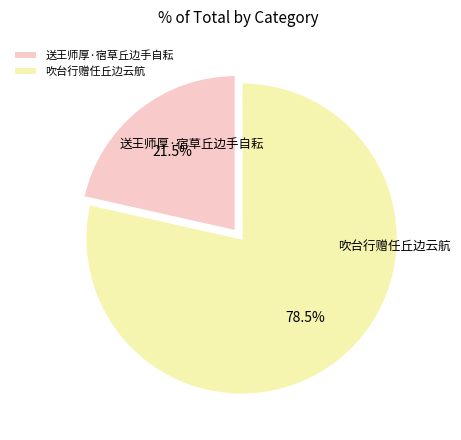

How many segments does this pie chart have?

2